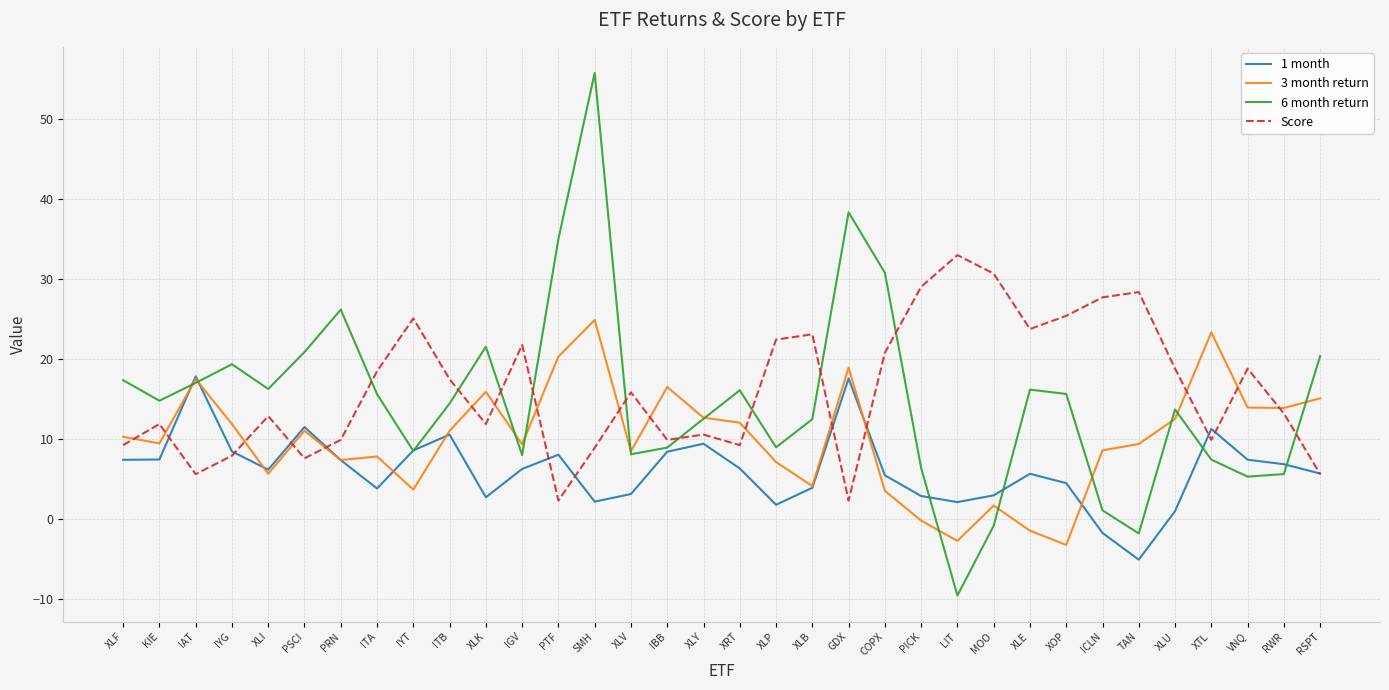

Which series ends up on top after the final intersection of Score and 6 month return?

6 month return